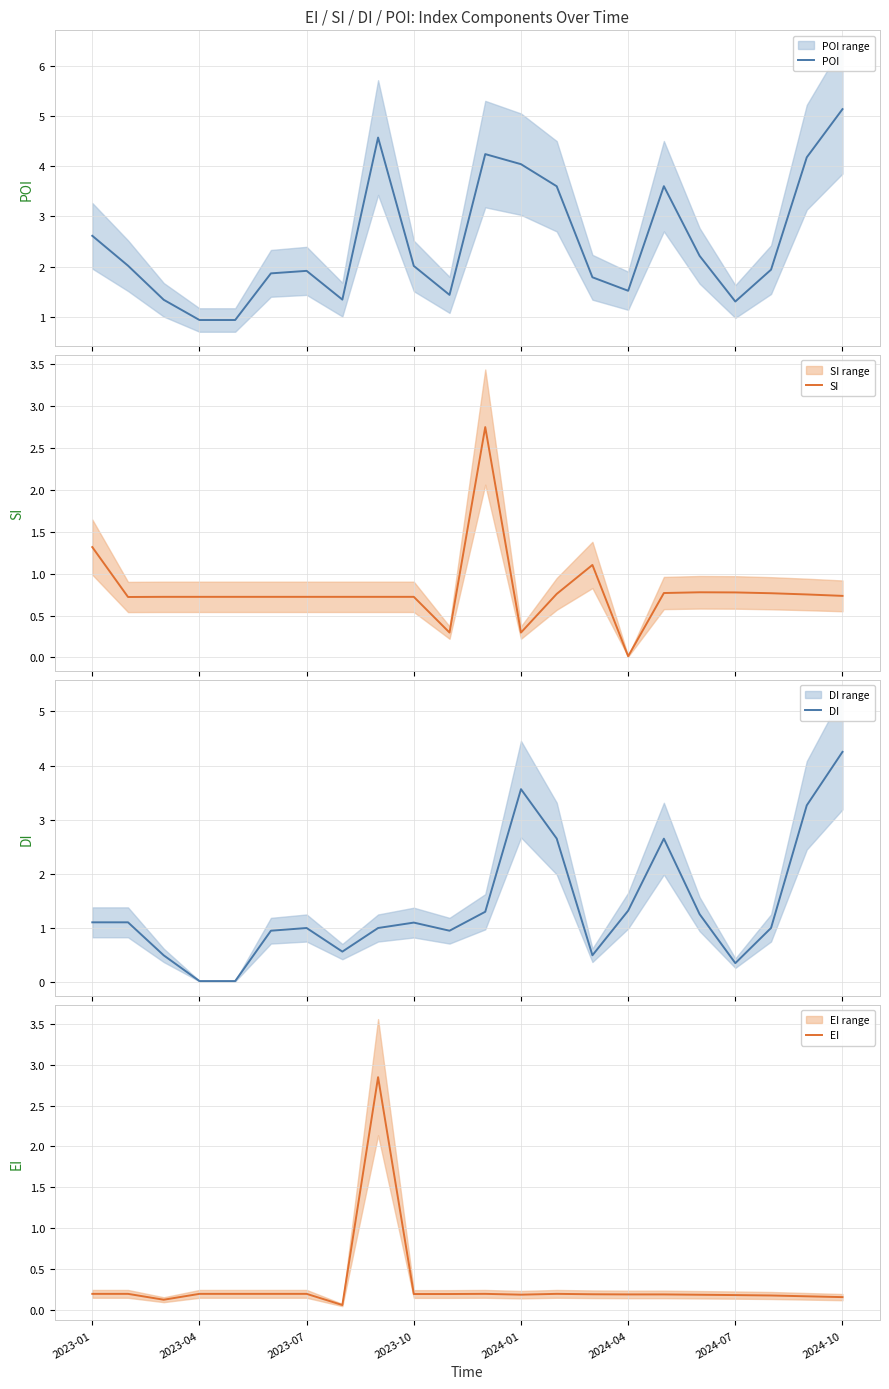

What is the maximum value for POI?

5.1